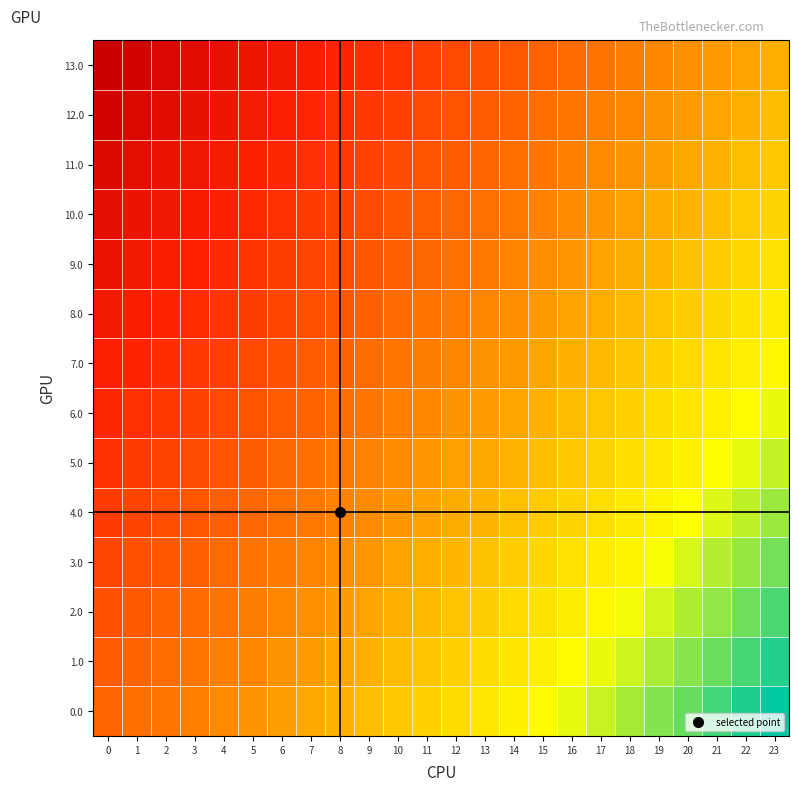

Reading right to left, what are all the values shown in this chart?

0.0: 23=0.0	22=0.0	21=0.1	20=0.1	19=0.1	18=0.1	17=0.2	16=0.2	15=0.2	14=0.2	13=0.3	12=0.3	11=0.3	10=0.3	9=0.4	8=0.4	7=0.4	6=0.4	5=0.5	4=0.5	3=0.5	2=0.5	1=0.6	0=0.6
1.0: 23=0.0	22=0.1	21=0.1	20=0.1	19=0.1	18=0.2	17=0.2	16=0.2	15=0.2	14=0.3	13=0.3	12=0.3	11=0.3	10=0.4	9=0.4	8=0.4	7=0.4	6=0.5	5=0.5	4=0.5	3=0.6	2=0.6	1=0.6	0=0.6
2.0: 23=0.1	22=0.1	21=0.1	20=0.1	19=0.2	18=0.2	17=0.2	16=0.2	15=0.3	14=0.3	13=0.3	12=0.3	11=0.4	10=0.4	9=0.4	8=0.5	7=0.5	6=0.5	5=0.5	4=0.6	3=0.6	2=0.6	1=0.6	0=0.7
3.0: 23=0.1	22=0.1	21=0.1	20=0.2	19=0.2	18=0.2	17=0.2	16=0.3	15=0.3	14=0.3	13=0.4	12=0.4	11=0.4	10=0.4	9=0.5	8=0.5	7=0.5	6=0.5	5=0.6	4=0.6	3=0.6	2=0.6	1=0.7	0=0.7
4.0: 23=0.1	22=0.1	21=0.2	20=0.2	19=0.2	18=0.3	17=0.3	16=0.3	15=0.3	14=0.4	13=0.4	12=0.4	11=0.4	10=0.5	9=0.5	8=0.5	7=0.5	6=0.6	5=0.6	4=0.6	3=0.6	2=0.7	1=0.7	0=0.7
5.0: 23=0.2	22=0.2	21=0.2	20=0.2	19=0.3	18=0.3	17=0.3	16=0.3	15=0.4	14=0.4	13=0.4	12=0.4	11=0.5	10=0.5	9=0.5	8=0.5	7=0.6	6=0.6	5=0.6	4=0.6	3=0.7	2=0.7	1=0.7	0=0.8
6.0: 23=0.2	22=0.2	21=0.2	20=0.3	19=0.3	18=0.3	17=0.3	16=0.4	15=0.4	14=0.4	13=0.4	12=0.5	11=0.5	10=0.5	9=0.5	8=0.6	7=0.6	6=0.6	5=0.7	4=0.7	3=0.7	2=0.7	1=0.8	0=0.8
7.0: 23=0.2	22=0.2	21=0.3	20=0.3	19=0.3	18=0.3	17=0.4	16=0.4	15=0.4	14=0.5	13=0.5	12=0.5	11=0.5	10=0.6	9=0.6	8=0.6	7=0.6	6=0.7	5=0.7	4=0.7	3=0.7	2=0.8	1=0.8	0=0.8
8.0: 23=0.2	22=0.3	21=0.3	20=0.3	19=0.4	18=0.4	17=0.4	16=0.4	15=0.5	14=0.5	13=0.5	12=0.5	11=0.6	10=0.6	9=0.6	8=0.6	7=0.7	6=0.7	5=0.7	4=0.7	3=0.8	2=0.8	1=0.8	0=0.8
9.0: 23=0.3	22=0.3	21=0.3	20=0.4	19=0.4	18=0.4	17=0.4	16=0.5	15=0.5	14=0.5	13=0.5	12=0.6	11=0.6	10=0.6	9=0.6	8=0.7	7=0.7	6=0.7	5=0.7	4=0.8	3=0.8	2=0.8	1=0.9	0=0.9
10.0: 23=0.3	22=0.3	21=0.4	20=0.4	19=0.4	18=0.4	17=0.5	16=0.5	15=0.5	14=0.5	13=0.6	12=0.6	11=0.6	10=0.6	9=0.7	8=0.7	7=0.7	6=0.8	5=0.8	4=0.8	3=0.8	2=0.9	1=0.9	0=0.9
11.0: 23=0.3	22=0.4	21=0.4	20=0.4	19=0.4	18=0.5	17=0.5	16=0.5	15=0.5	14=0.6	13=0.6	12=0.6	11=0.7	10=0.7	9=0.7	8=0.7	7=0.8	6=0.8	5=0.8	4=0.8	3=0.9	2=0.9	1=0.9	0=0.9
12.0: 23=0.4	22=0.4	21=0.4	20=0.4	19=0.5	18=0.5	17=0.5	16=0.6	15=0.6	14=0.6	13=0.6	12=0.7	11=0.7	10=0.7	9=0.7	8=0.8	7=0.8	6=0.8	5=0.8	4=0.9	3=0.9	2=0.9	1=0.9	0=1.0
13.0: 23=0.4	22=0.4	21=0.5	20=0.5	19=0.5	18=0.5	17=0.6	16=0.6	15=0.6	14=0.6	13=0.7	12=0.7	11=0.7	10=0.7	9=0.8	8=0.8	7=0.8	6=0.8	5=0.9	4=0.9	3=0.9	2=0.9	1=1.0	0=1.0